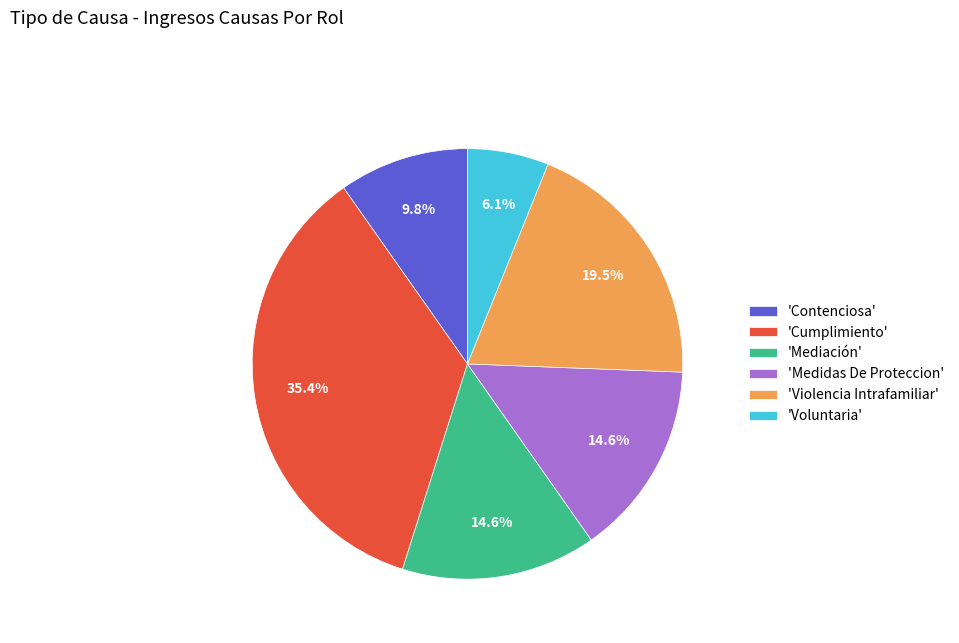

Which has a higher value, 'Contenciosa' or 'Voluntaria'?

'Contenciosa'